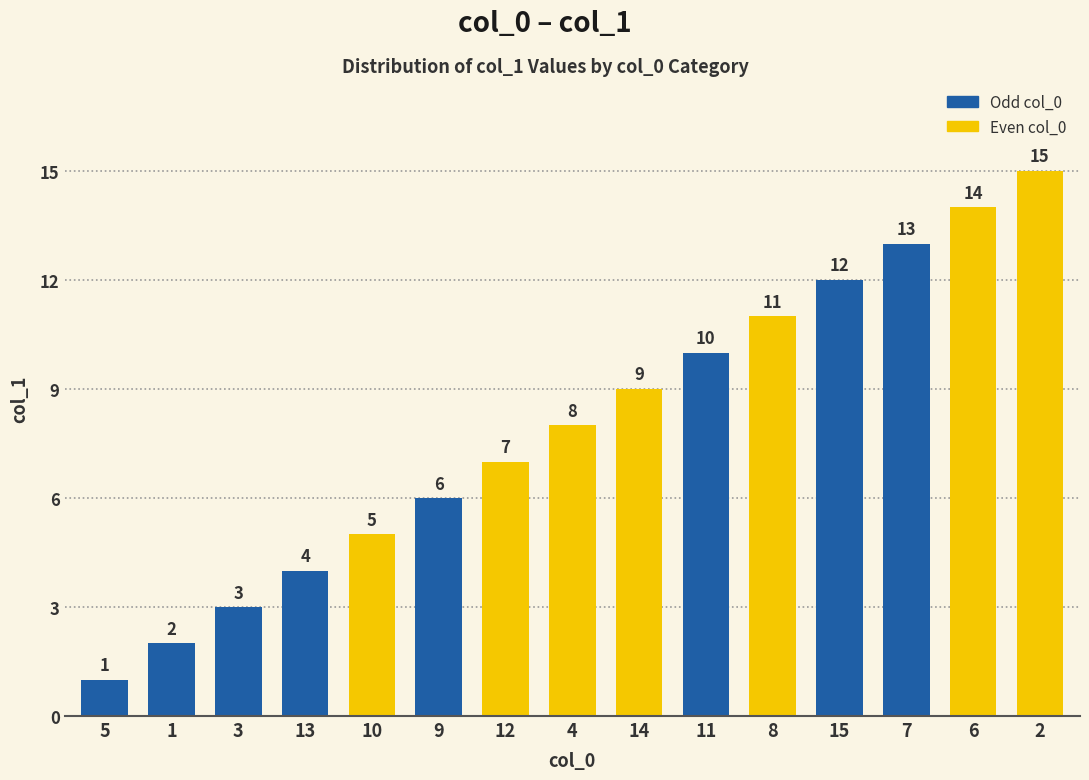

The value at 13 is 4. True or false?

True